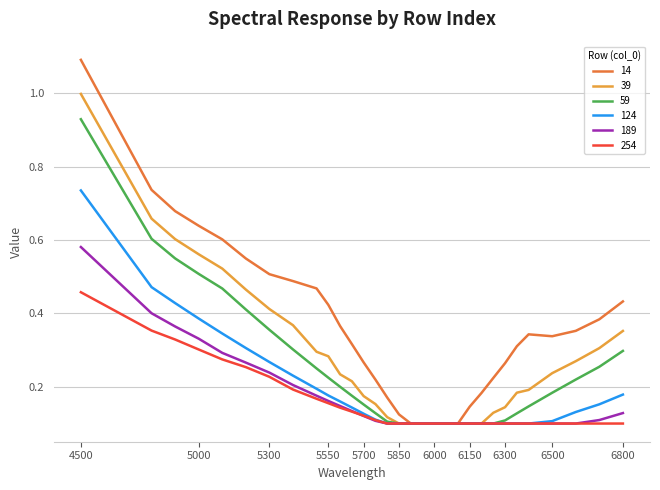

What is the maximum value shown in the chart?

1.1